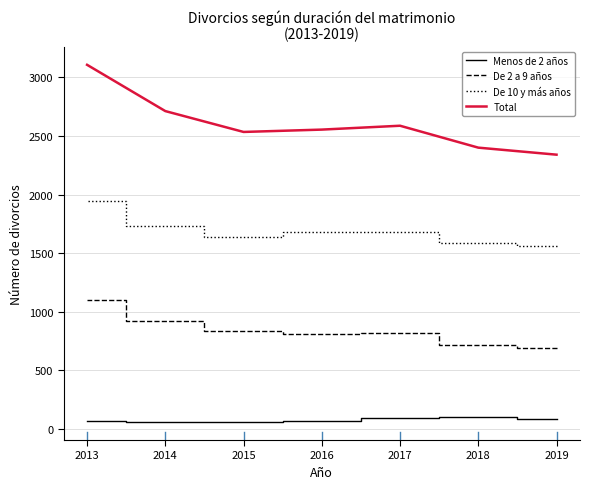

Count the number of data series in this chart.

4